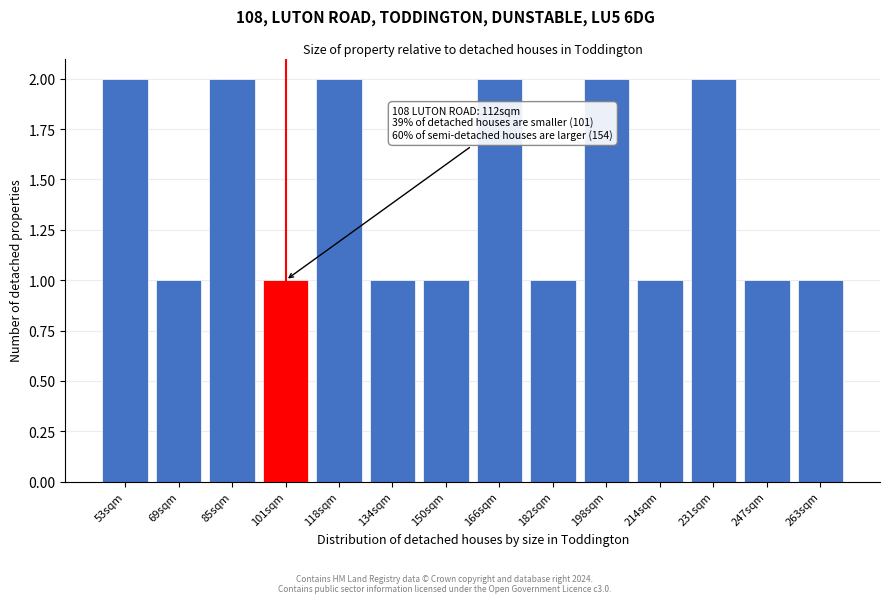

Reading left to right, transcribe all the data shown in this chart.

53sqm=2	69sqm=1	85sqm=2	101sqm=1	118sqm=2	134sqm=1	150sqm=1	166sqm=2	182sqm=1	198sqm=2	214sqm=1	231sqm=2	247sqm=1	263sqm=1